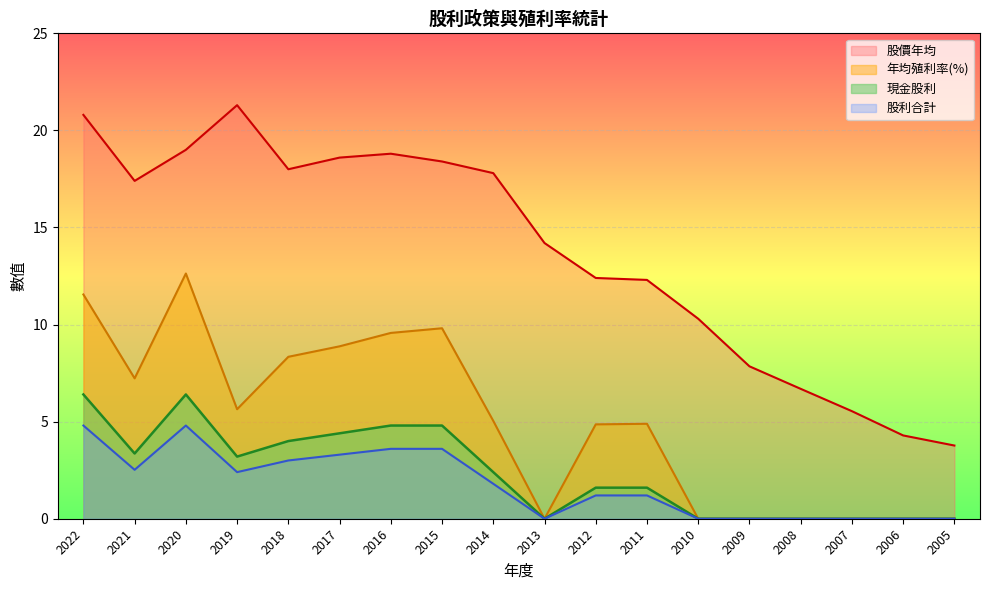

At which label does 股價年均 first exceed 17?

2022